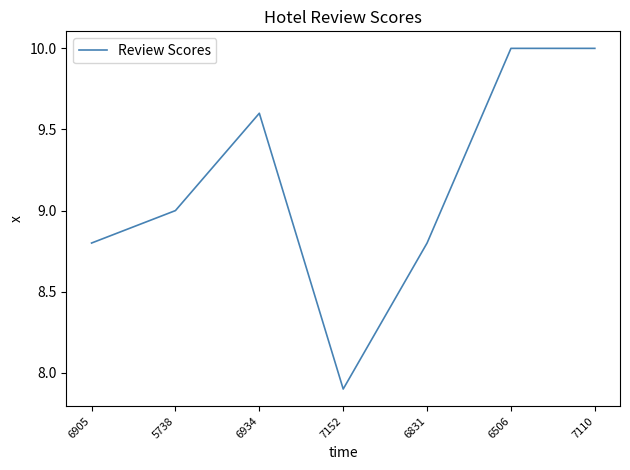

Reading left to right, extract all data points from this chart.

6905=8.8	5738=9.0	6934=9.6	7152=7.9	6831=8.8	6506=10.0	7110=10.0